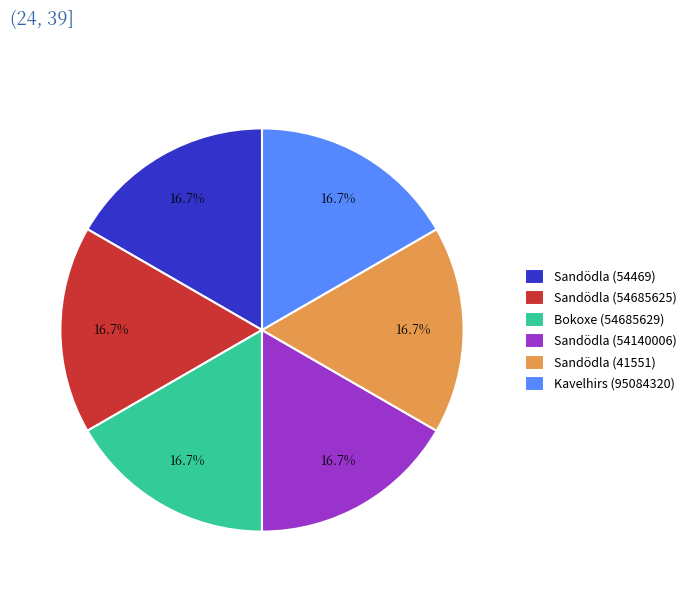

Is it true that Sandödla (54469) is 17% of the pie?

True